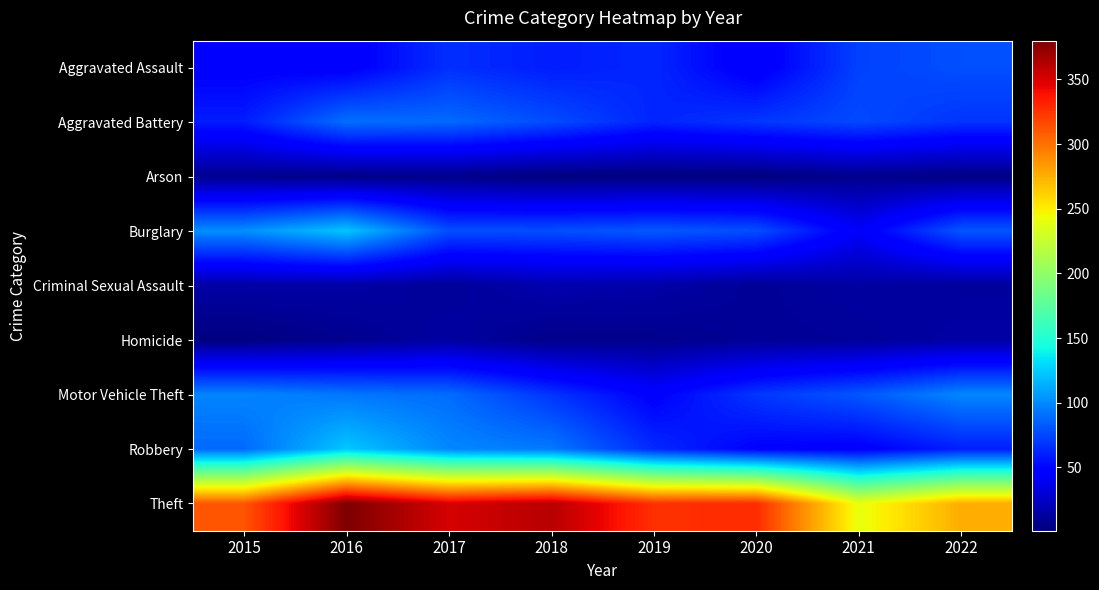

Reading right to left, what are all the values shown in this chart?

Aggravated Assault: 2022=78	2021=73	2020=43	2019=63	2018=59	2017=66	2016=45	2015=47
Aggravated Battery: 2022=68	2021=76	2020=69	2019=62	2018=77	2017=88	2016=90	2015=59
Arson: 2022=3	2021=6	2020=1	2019=1	2018=1	2017=5	2016=4	2015=7
Burglary: 2022=81	2021=43	2020=78	2019=82	2018=78	2017=78	2016=122	2015=102
Criminal Sexual Assault: 2022=11	2021=13	2020=9	2019=15	2018=17	2017=10	2016=14	2015=14
Homicide: 2022=14	2021=10	2020=9	2019=6	2018=5	2017=13	2016=7	2015=2
Motor Vehicle Theft: 2022=99	2021=81	2020=69	2019=47	2018=68	2017=89	2016=93	2015=98
Robbery: 2022=60	2021=46	2020=48	2019=64	2018=94	2017=99	2016=123	2015=88
Theft: 2022=276	2021=241	2020=328	2019=326	2018=361	2017=351	2016=380	2015=311